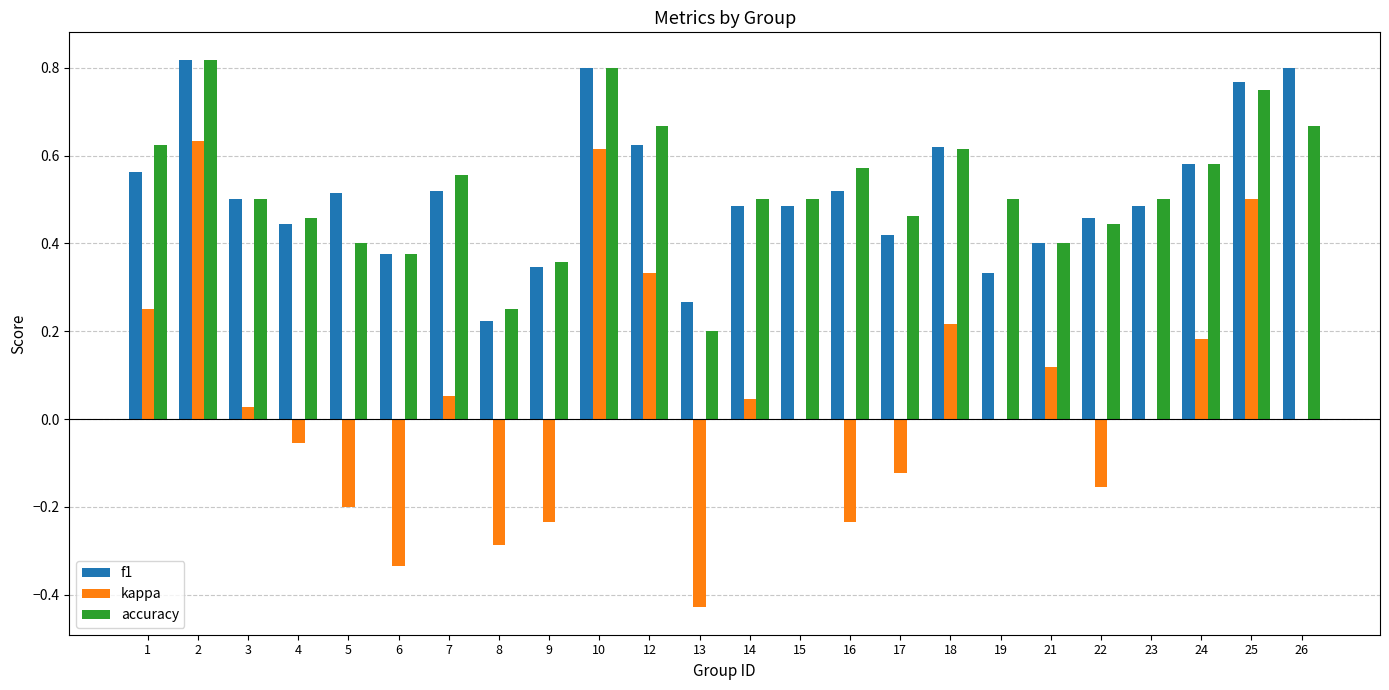

How many categories are shown in the chart?

24